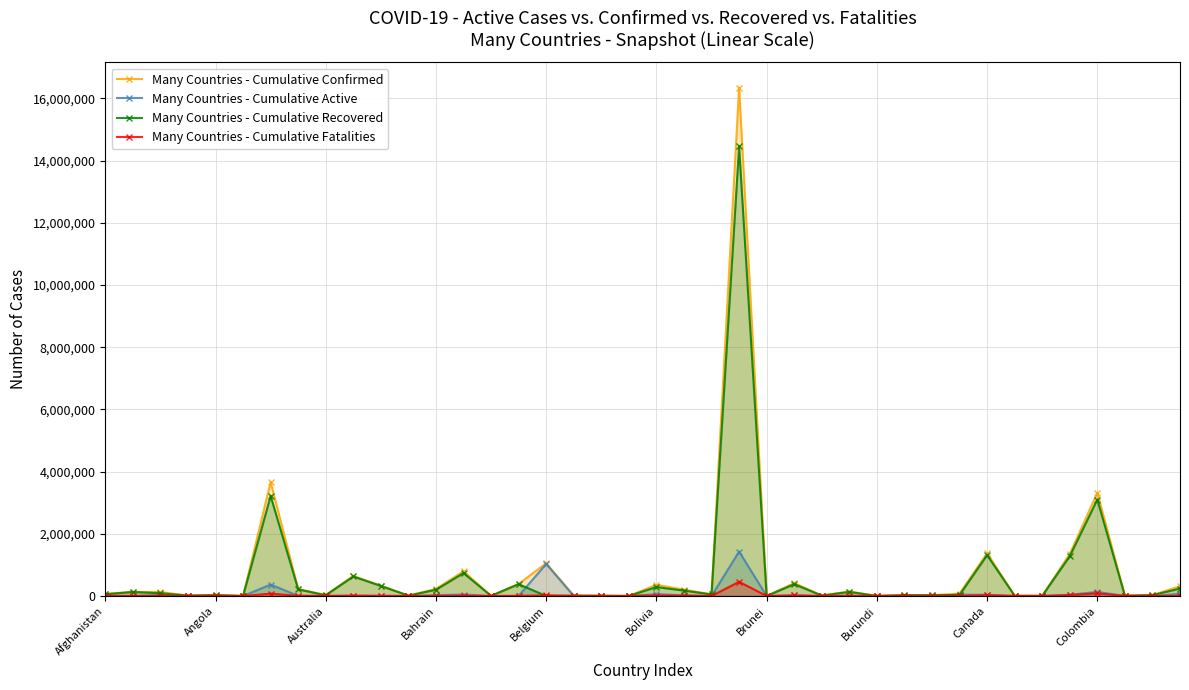

The value of Many Countries - Cumulative Confirmed at 29 is 44574. True or false?

False